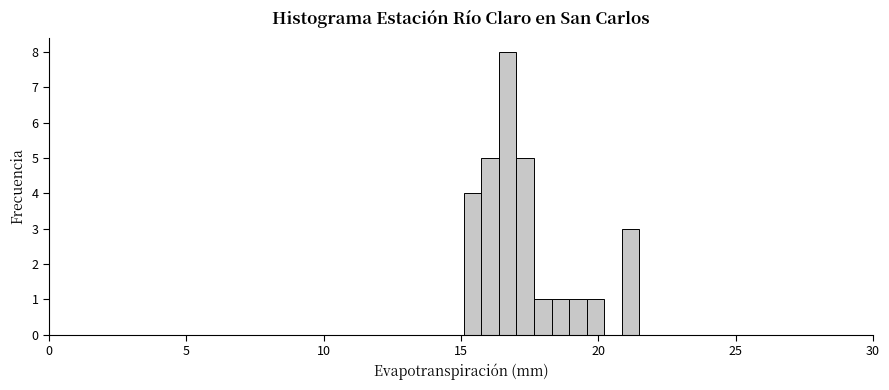

Read against the x-axis, roughly where is the centre of the tallest bar?

16.5